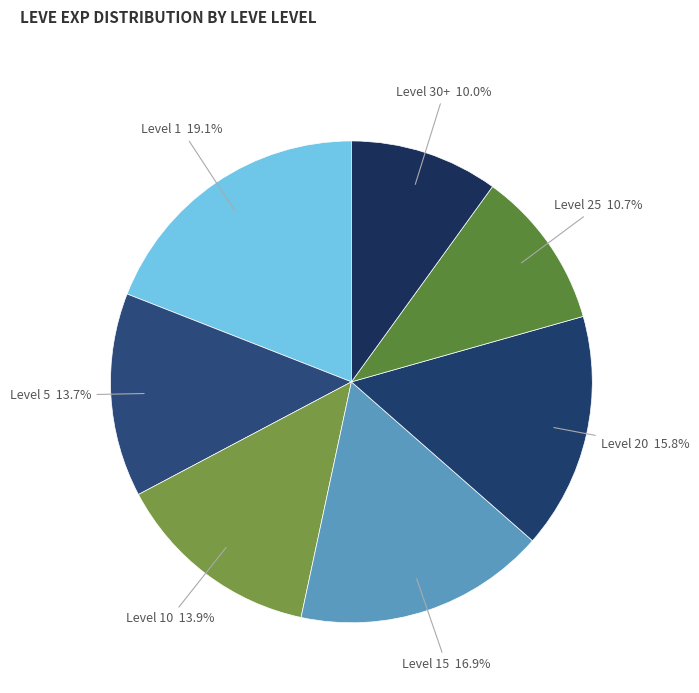

Does any single category account for the majority?

No